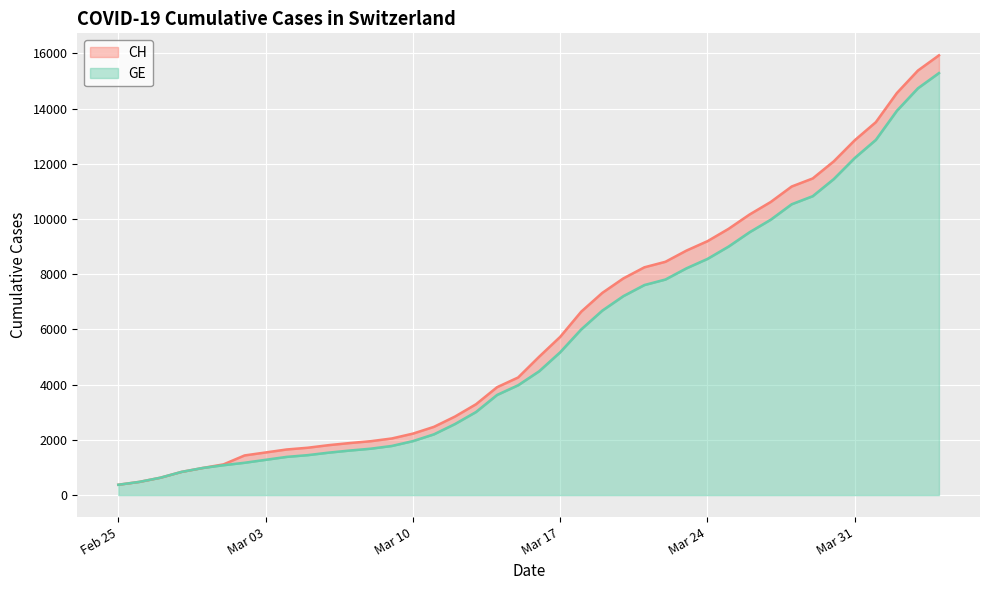

How many data points in CH are less than 5012?

20